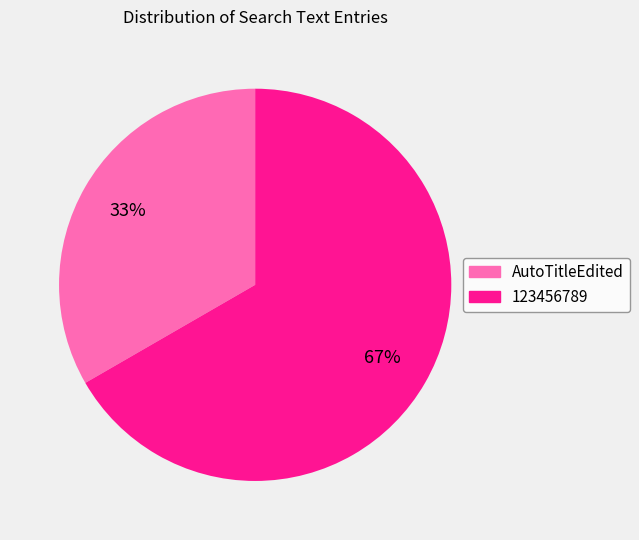

How many segments does this pie chart have?

2